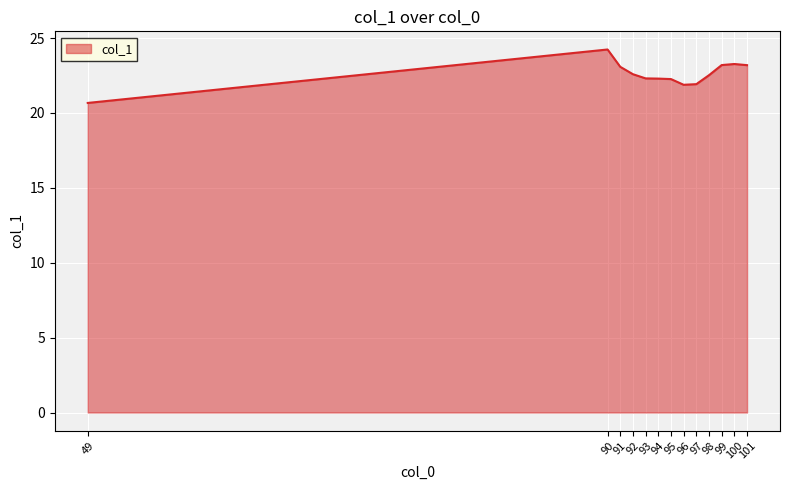

At which category does the chart reach its peak across all series?

90